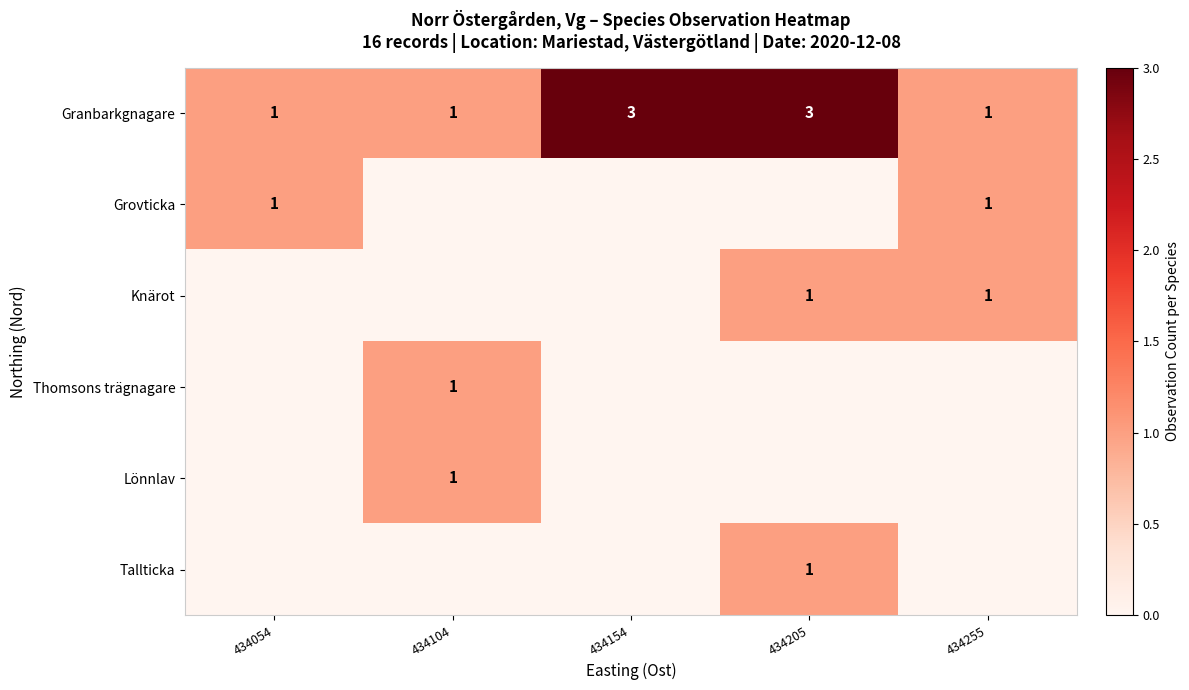

Is it true that Grovticka equals 0 at 434255?

False